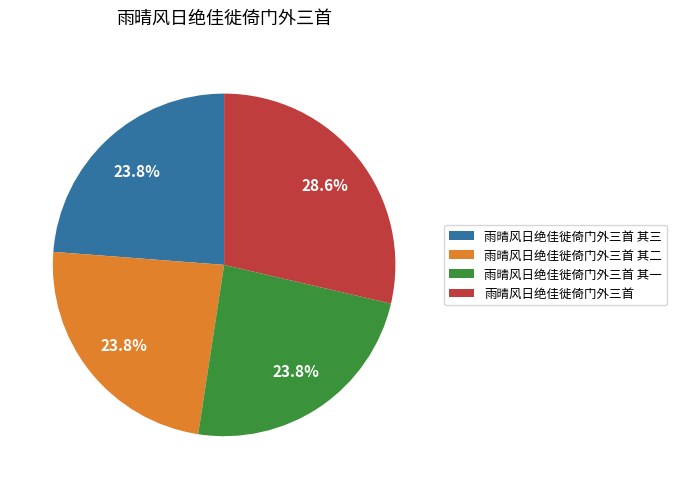

What is the largest slice in the pie chart?

雨晴风日绝佳徙倚门外三首